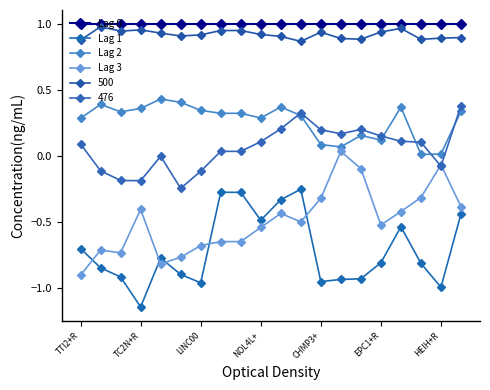

Which series has the widest spread of values?

Lag 3